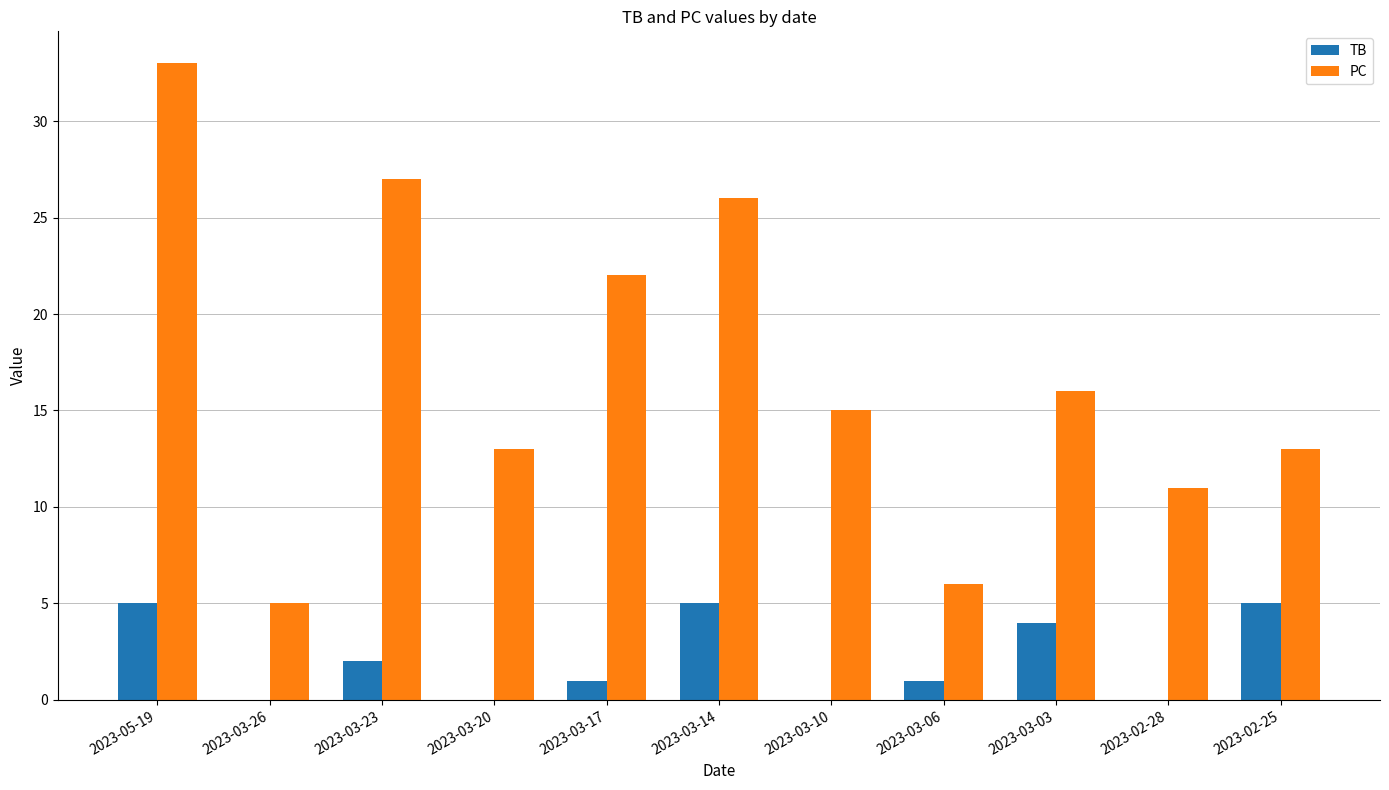

At which label is TB closest to 2?

2023-03-23